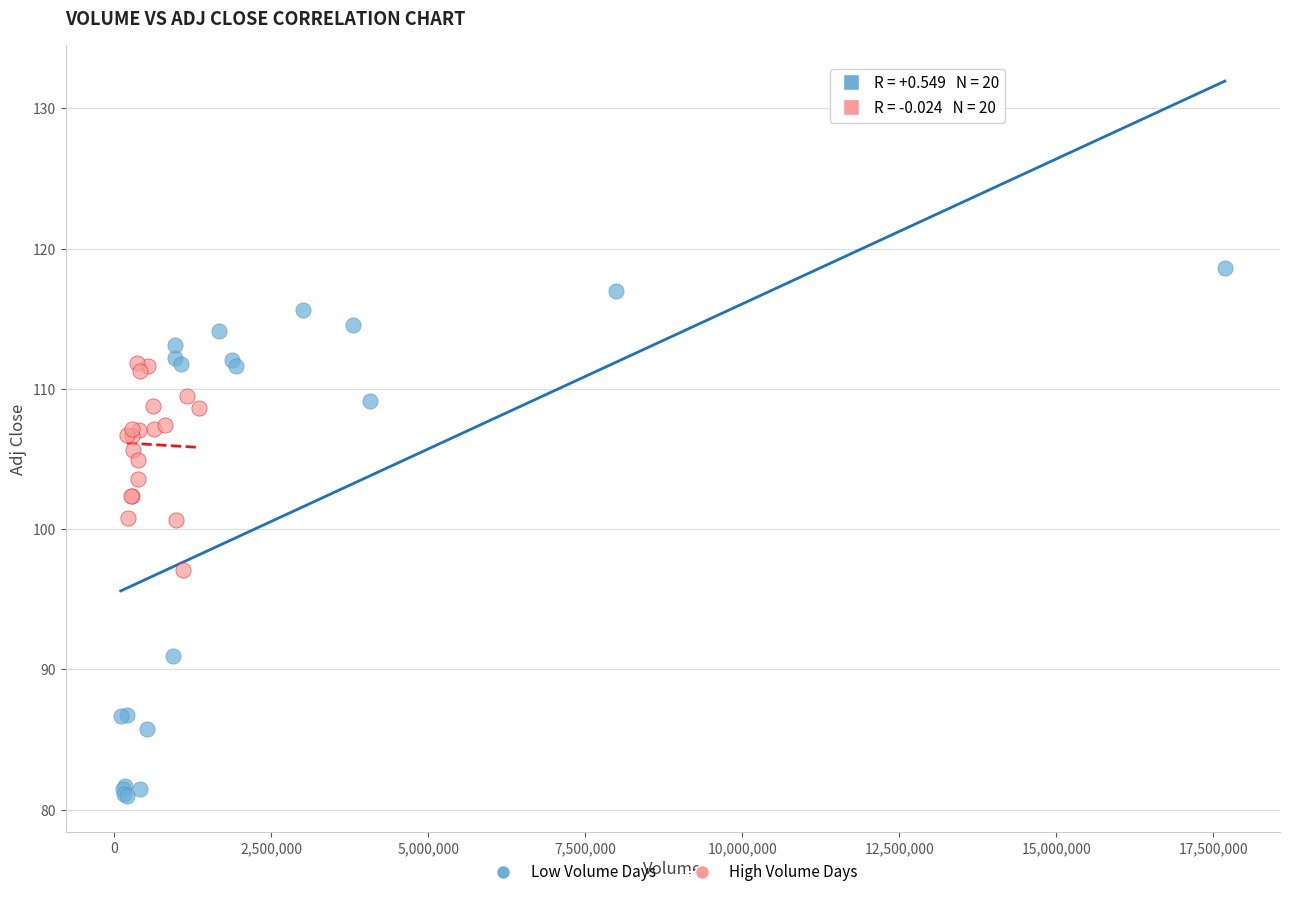

Which series has the largest Y range (max minus min)?

Low Volume Days